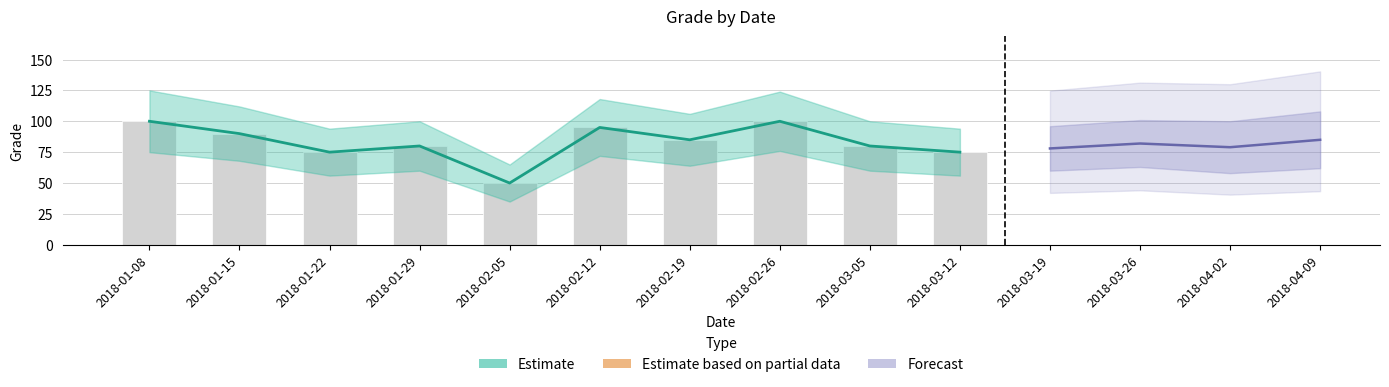

What position from the left is 2018-02-12?

6